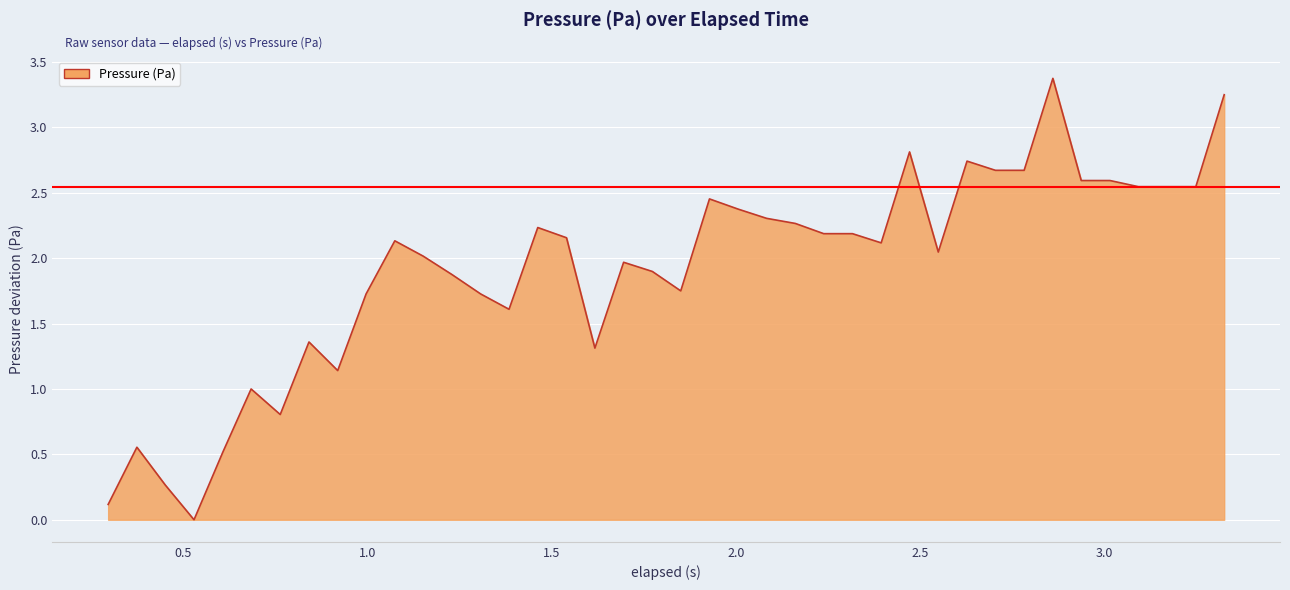

What is the greatest value displayed?

3.4